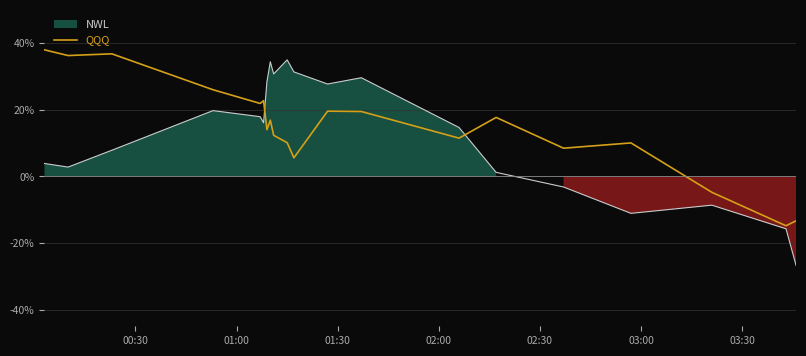

What is the difference between the second highest and second lowest values?

50.1